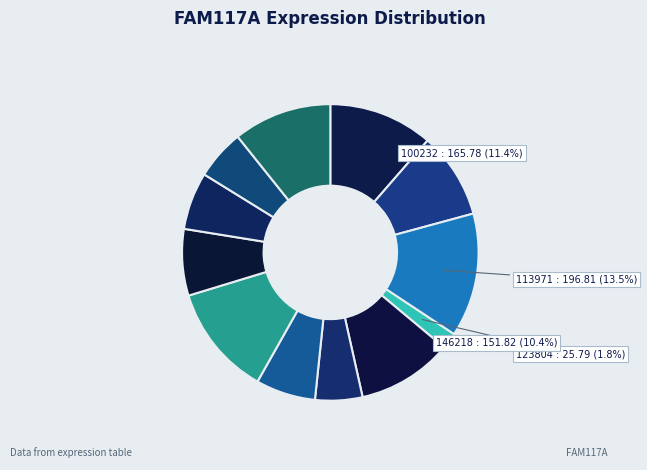

Is the sum of 103342 and 179016 greater than half?

No